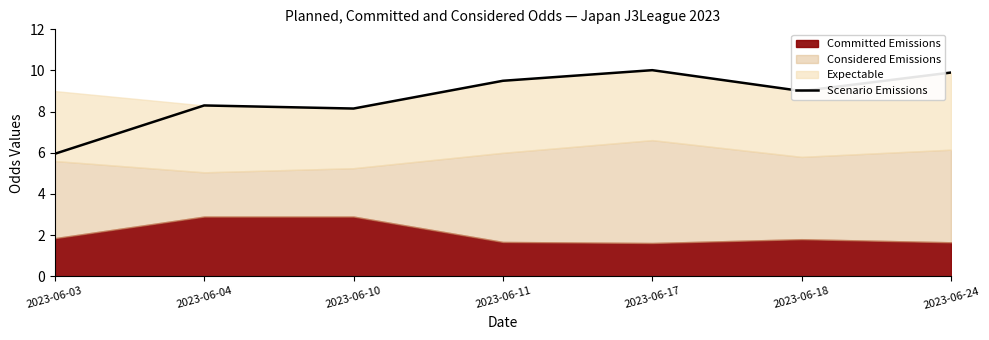

List the labels in order of value, largest first.

2023-06-17, 2023-06-24, 2023-06-11, 2023-06-18, 2023-06-04, 2023-06-10, 2023-06-03